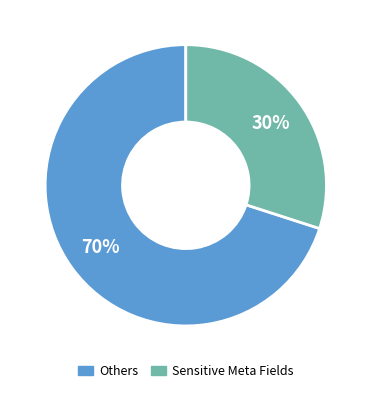

Does any single category account for the majority?

Yes